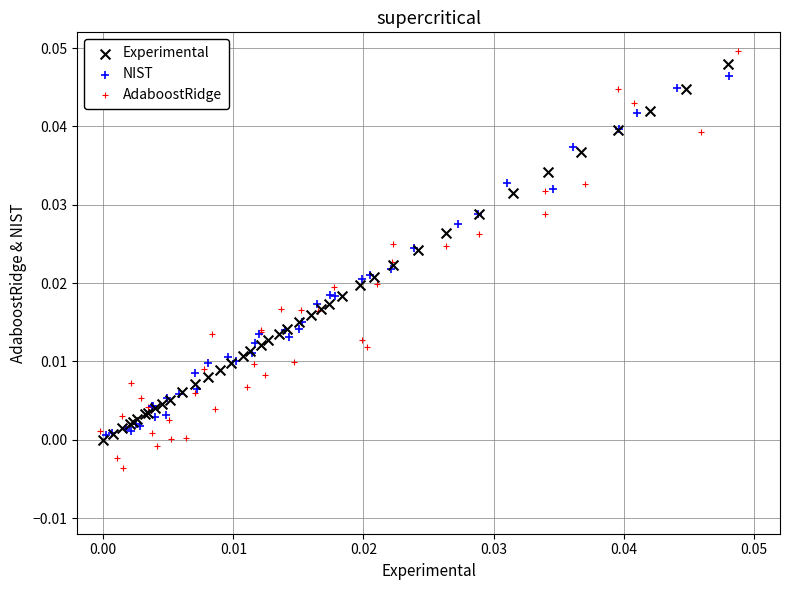

Which series contains the lowest Y value?

AdaboostRidge